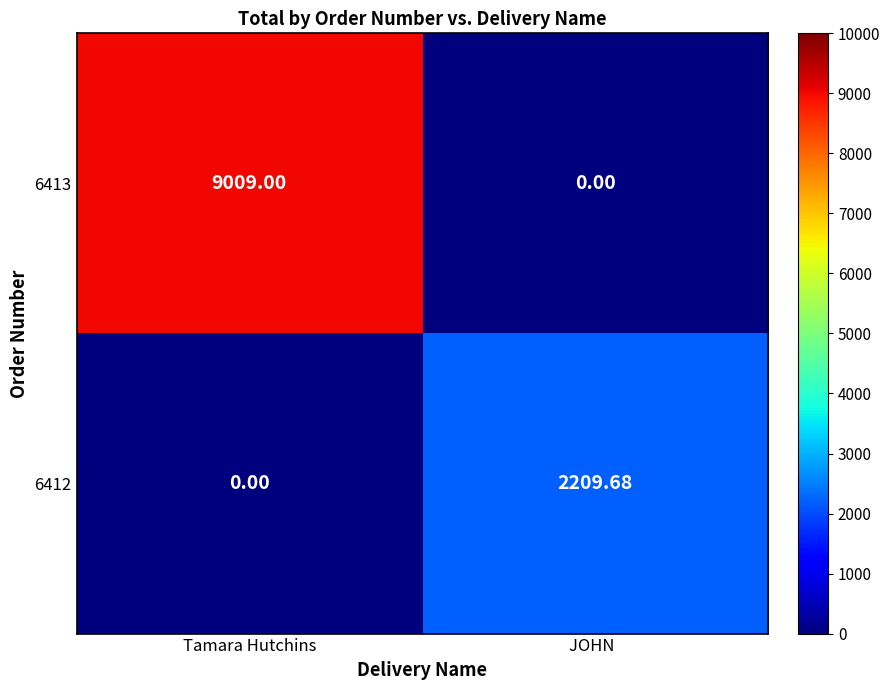

At which category is the sum across all series the highest?

Tamara Hutchins